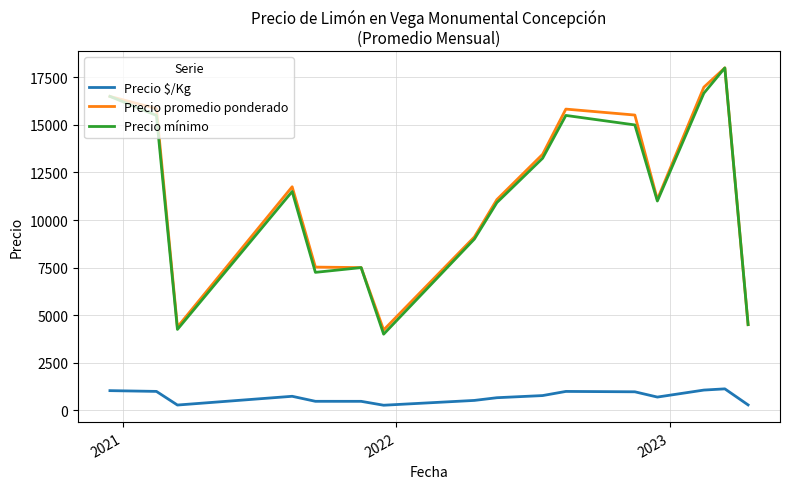

True or false: Precio promedio ponderado and Precio $/Kg cross at least once.

False